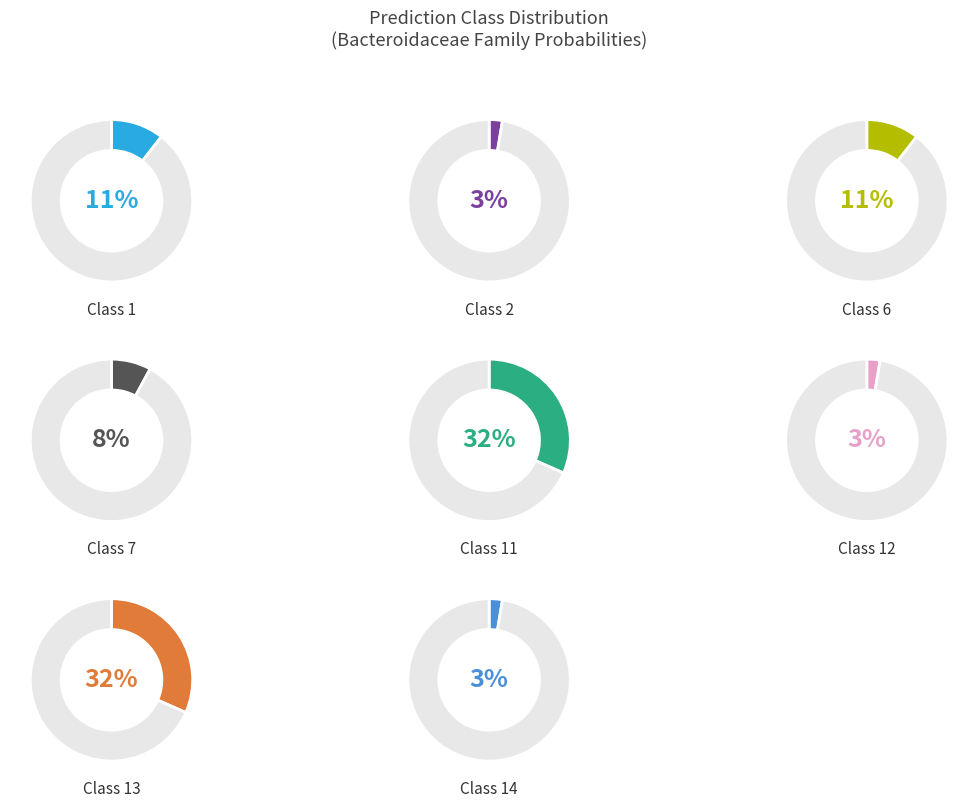

How many segments does this pie chart have?

8